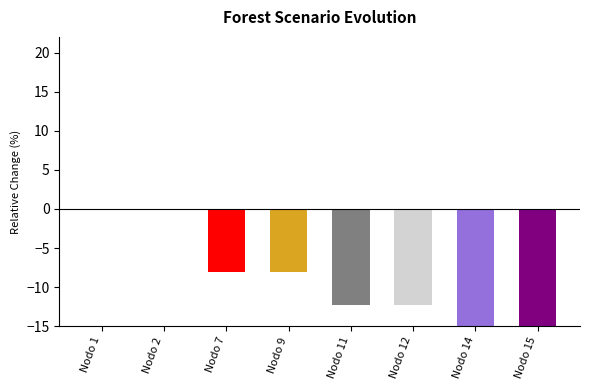

The chart shows a value of -5.1 at Nodo 9. True or false?

False